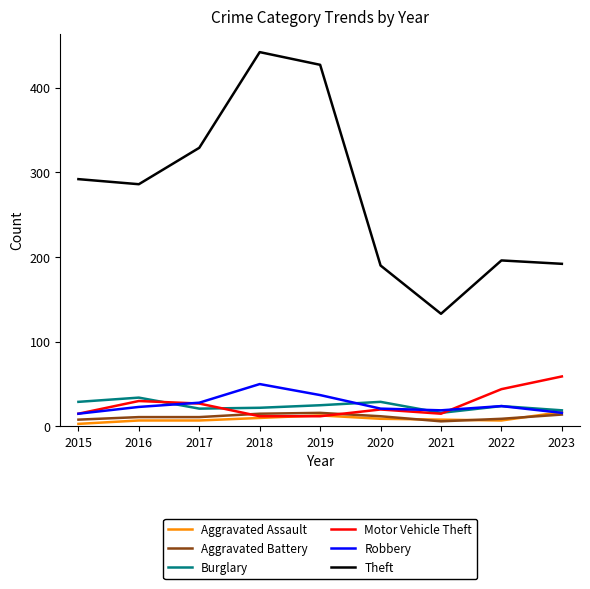

What is the spread (max minus min) of values at 2017?

322